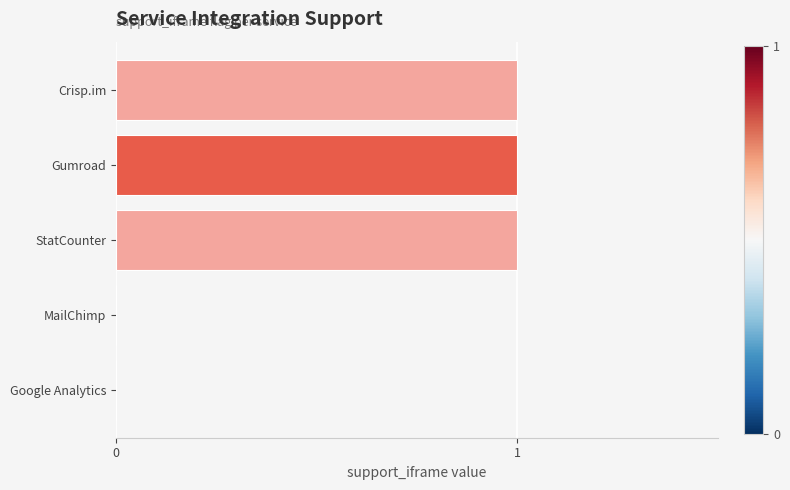

What is the sum of all values?

3